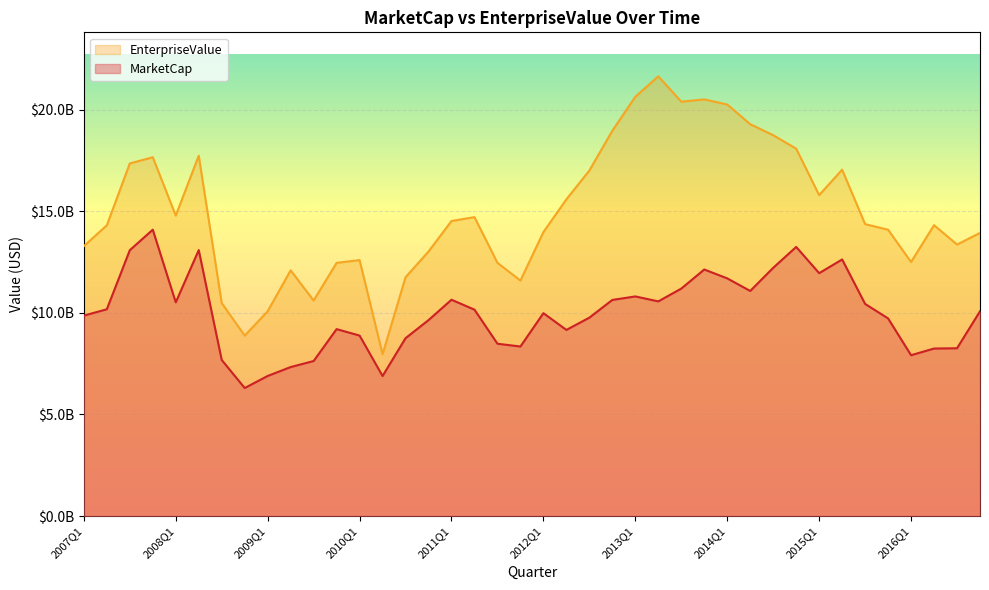

Rank the series at 2016Q2 from lowest to highest value.

MarketCap, EnterpriseValue